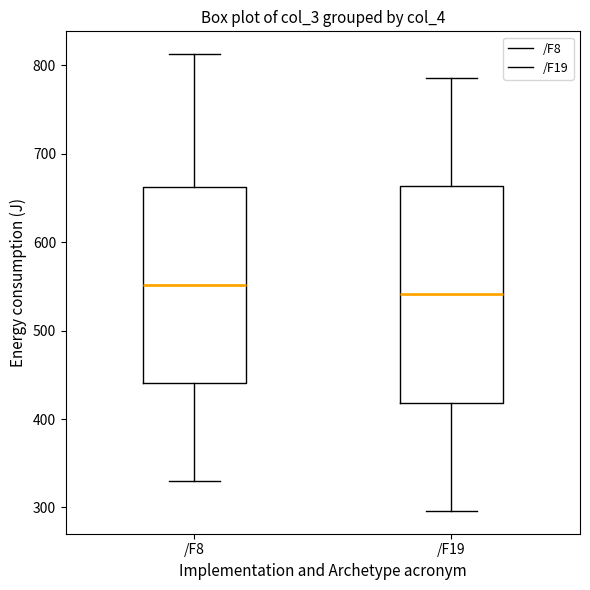

Comparing the boxes themselves (not the whiskers), which one is the tallest?

/F19